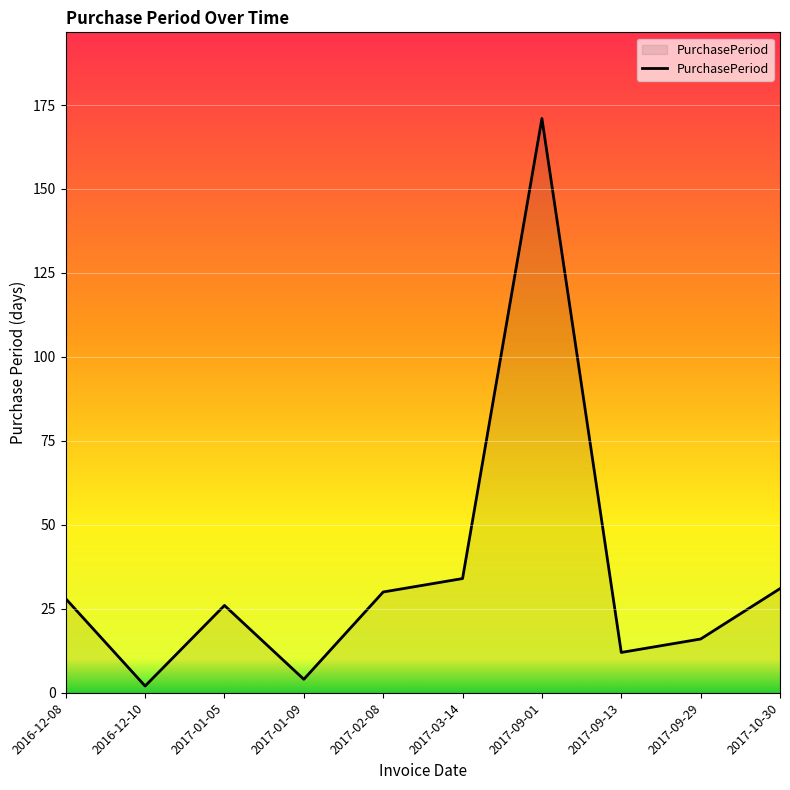

What is the smallest value displayed?

2